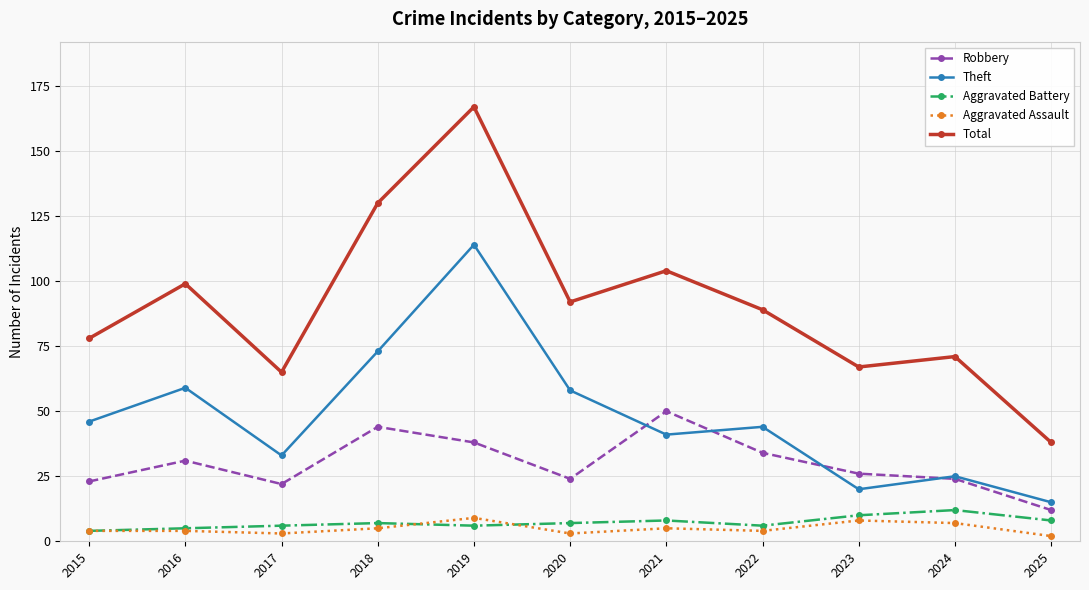

Where is Robbery nearest to the value 31?

2016